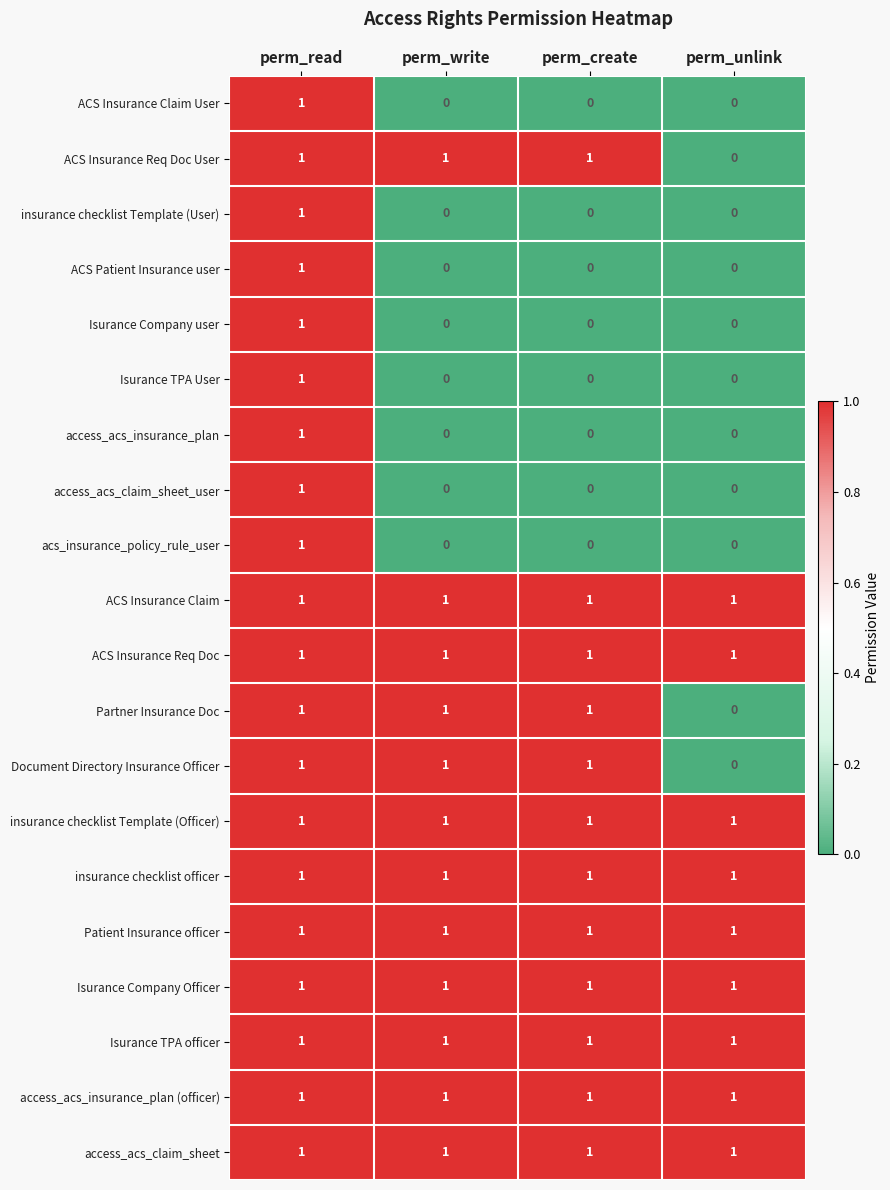

What is the difference between the highest and lowest values at perm_unlink?

1